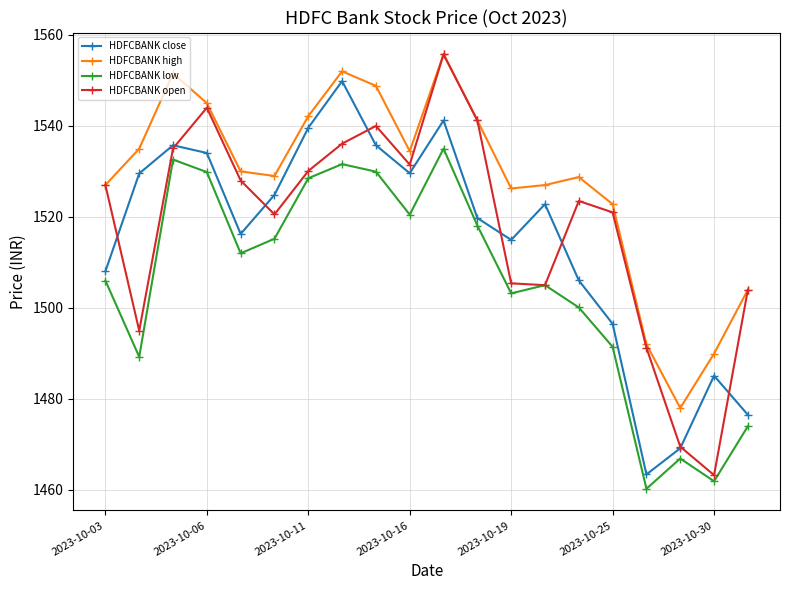

How many values in the HDFCBANK close series are below 1522?

10